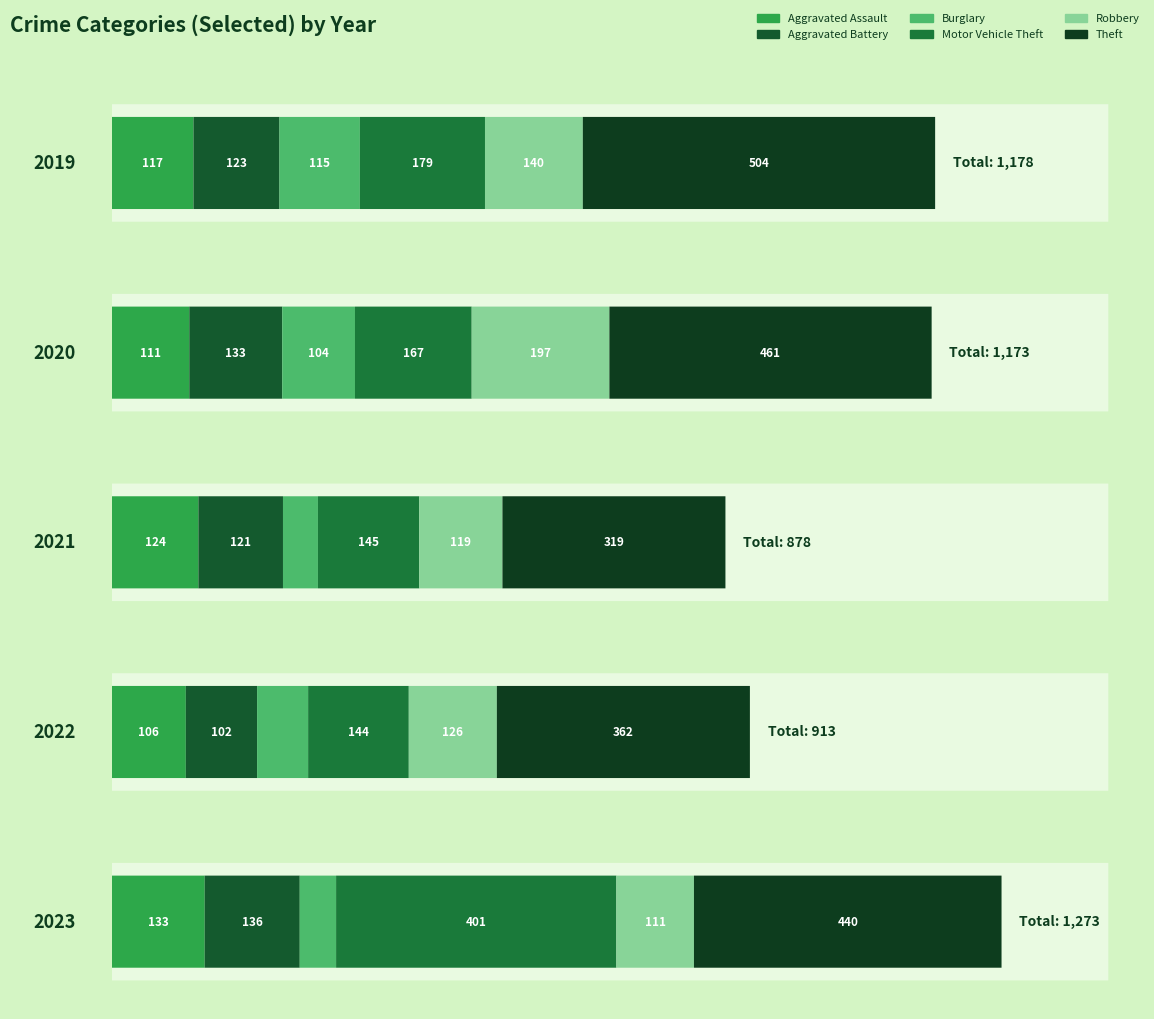

At which category does the chart reach its peak across all series?

2019